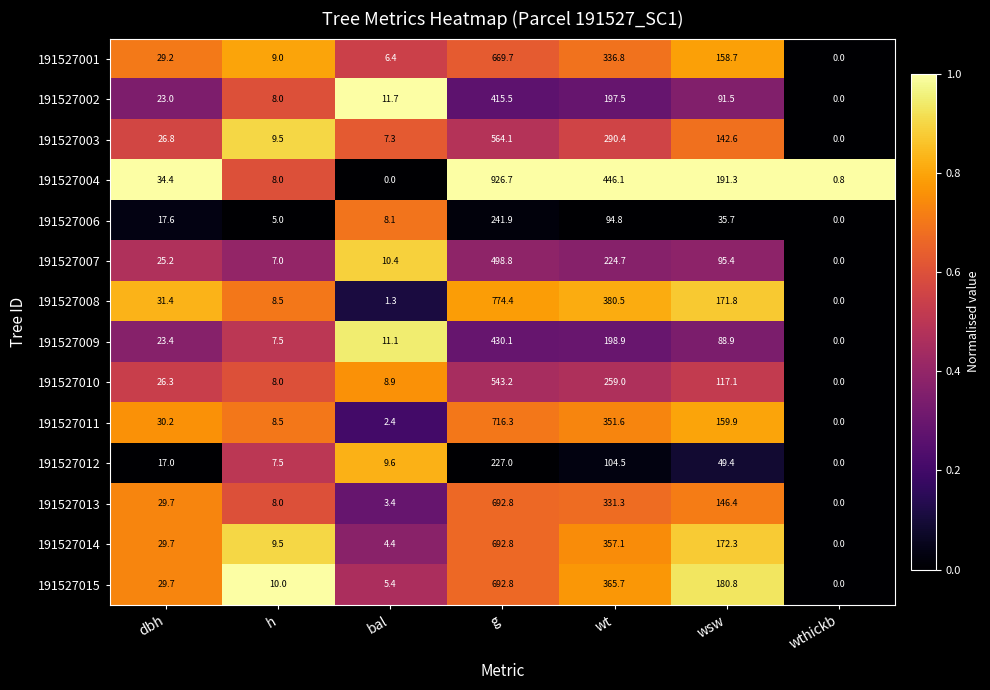

What value does the 191527011 series have at wt?

351.6